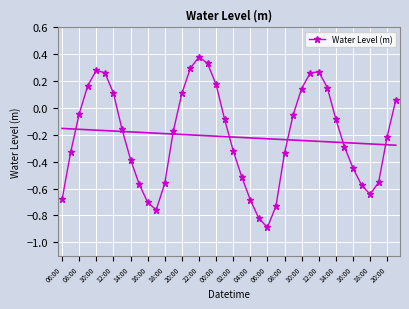

How many data points in Water Level (m) are above 0?

14